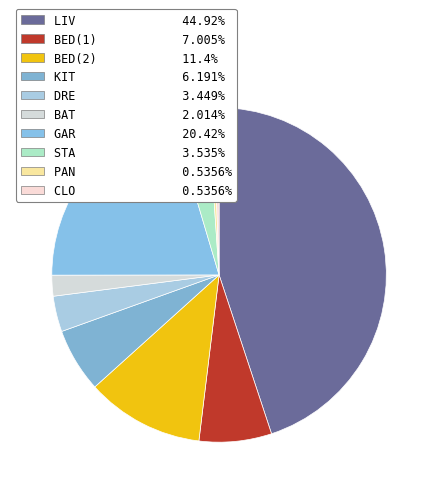

Which category has the smallest portion of the pie?

PAN